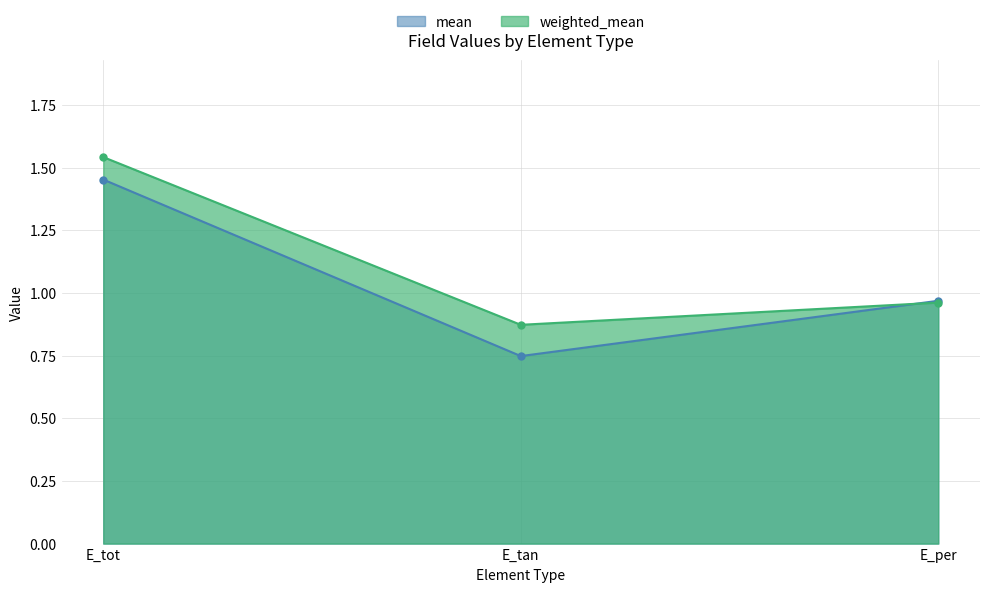

What is the value of the mean point at the 2nd from the left?

0.7